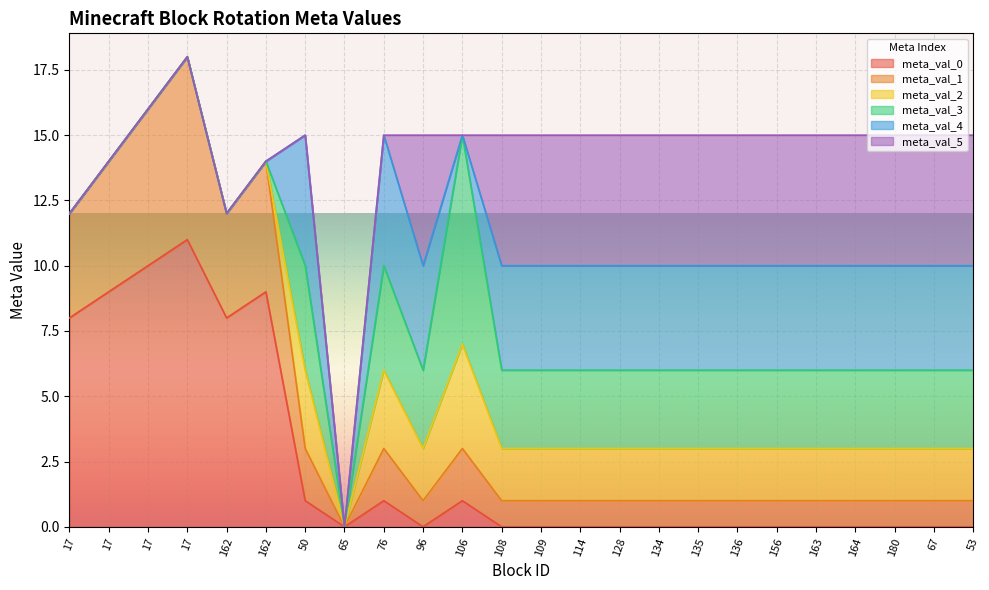

How many values in meta_val_4 are above zero?

16